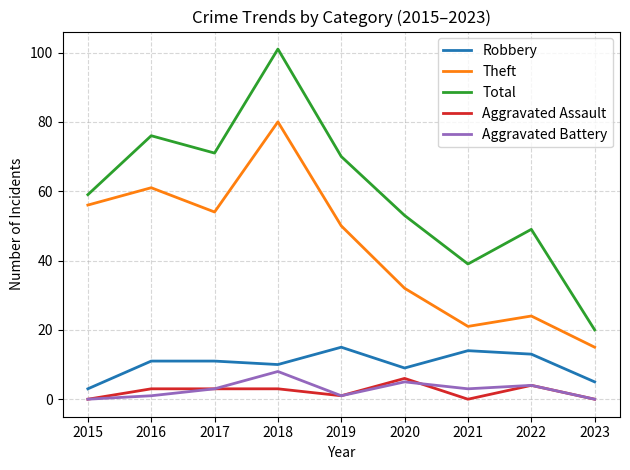

Does the chart display data point markers on the line(s)?

No